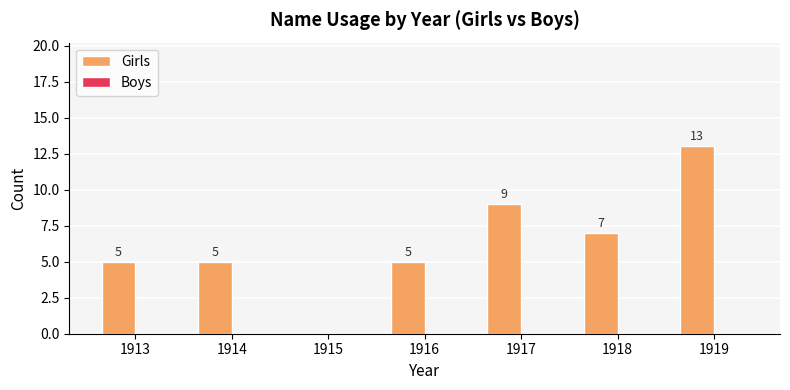

How many values are between 5 and 9?

5